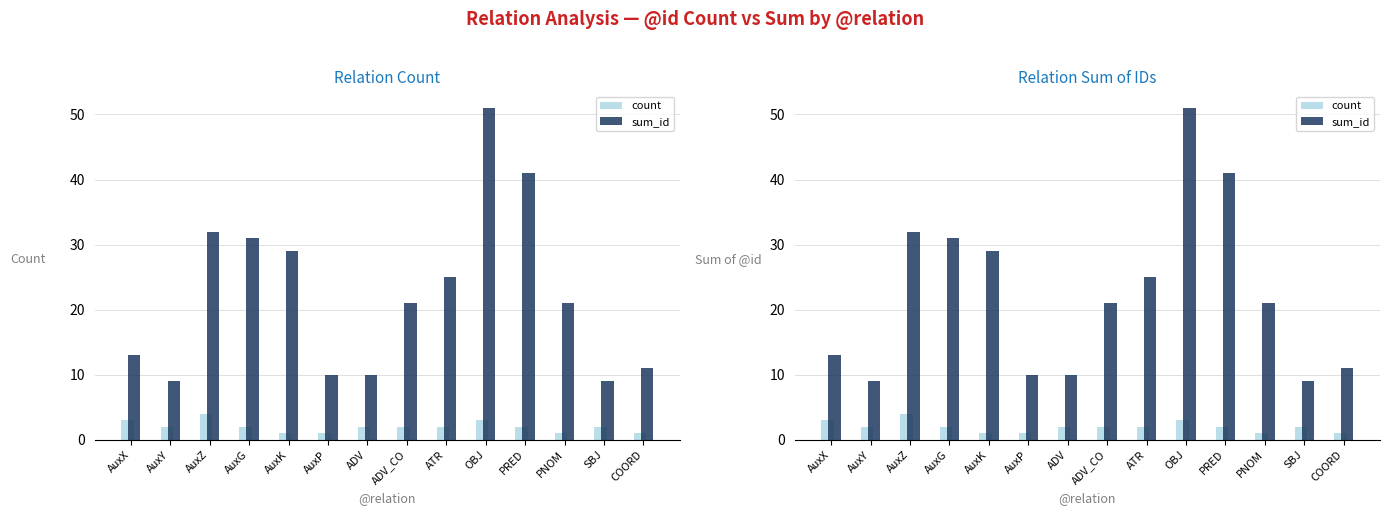

How many values in the count series are below 2?

4